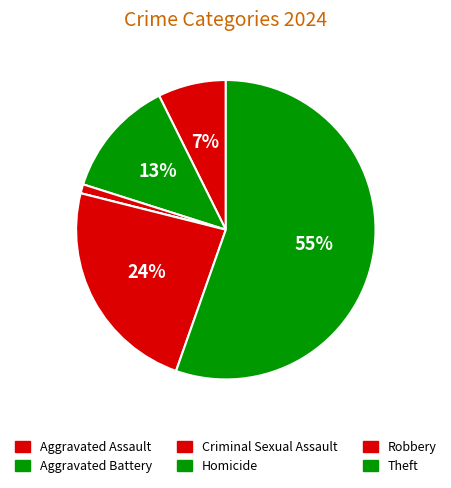

How many slices are in this pie chart?

6